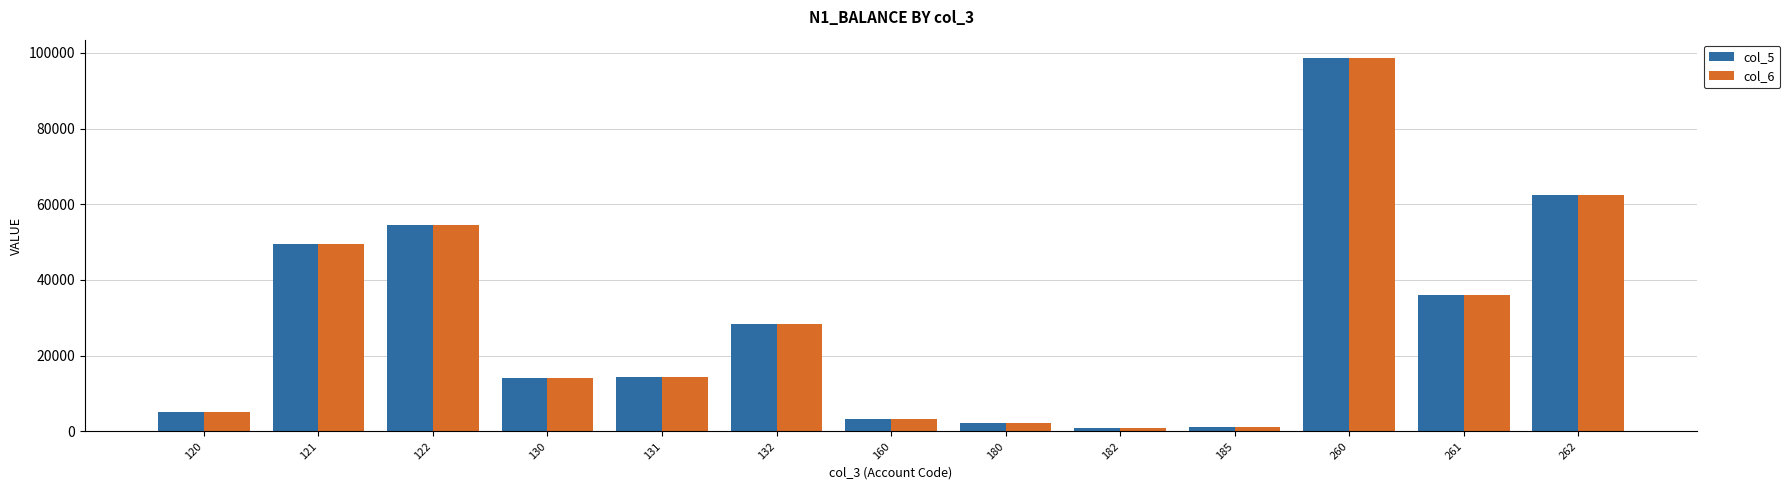

Is the value of col_6 at 262 greater than the value of col_5 at 180?

Yes